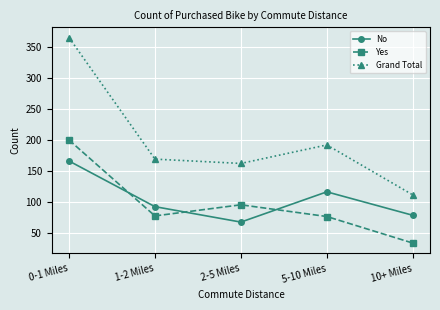

What is the value of the Grand Total point at the 5th from the left?

111